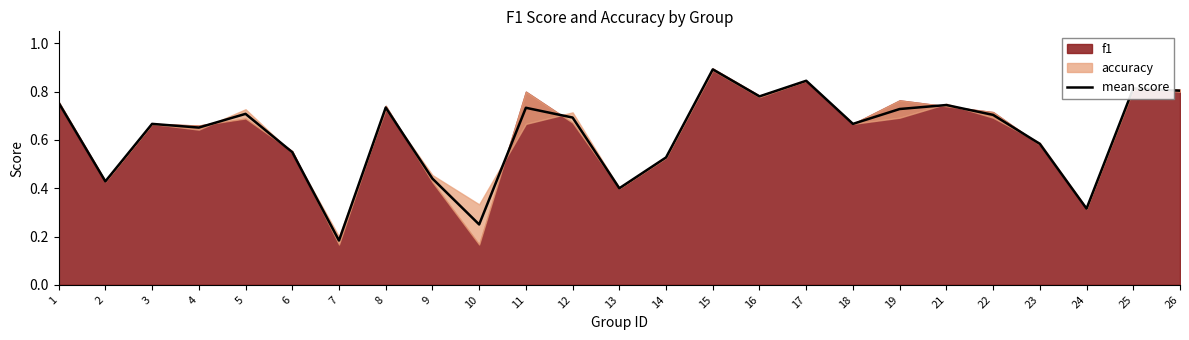

What is the value of the 12th point from the left?

0.7